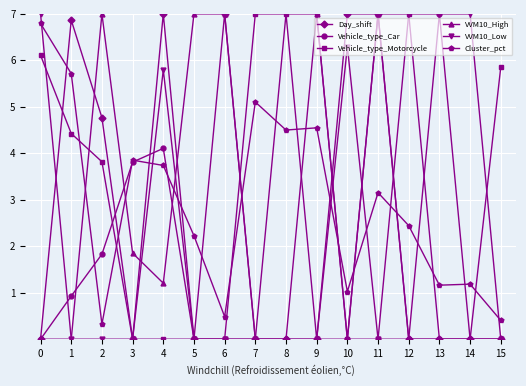

What is the sum of the Vehicle_type_Car values at 1 and 7?

0.9